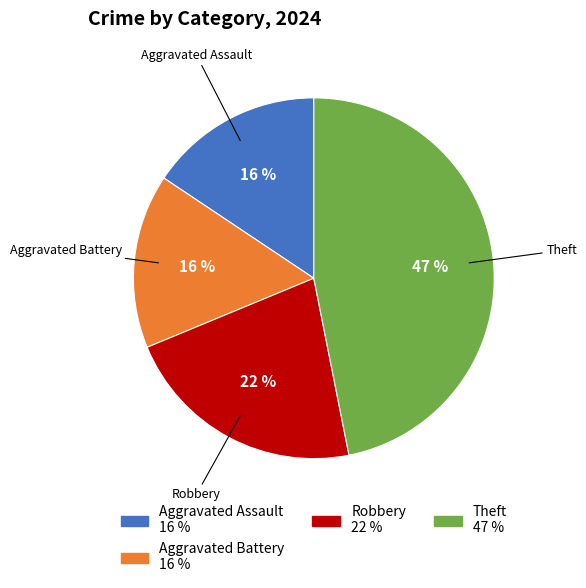

To the nearest percent, what is the difference between the largest and smallest slice percentages?

31%